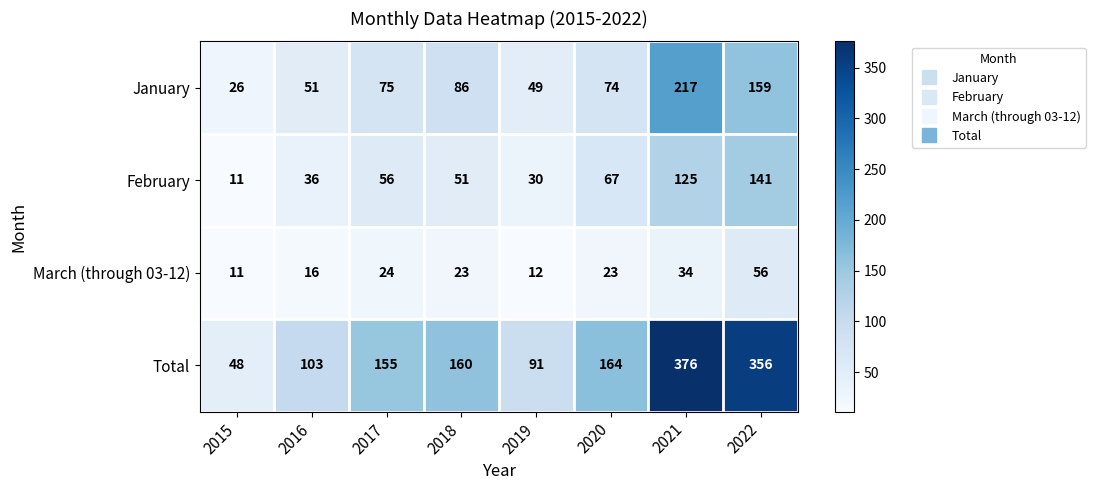

Which category has the lowest value across all series?

2015